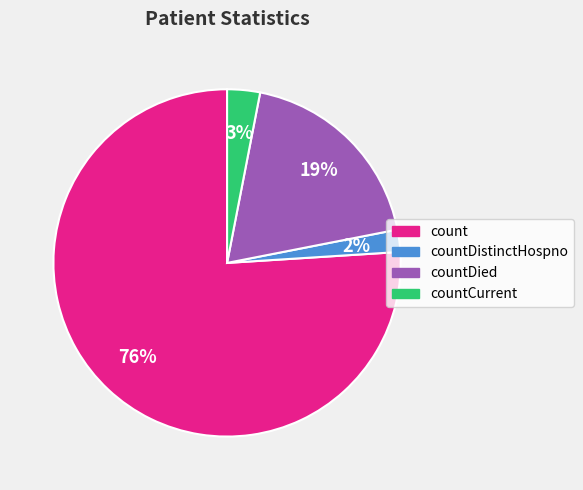

Count the number of slices in the pie.

4